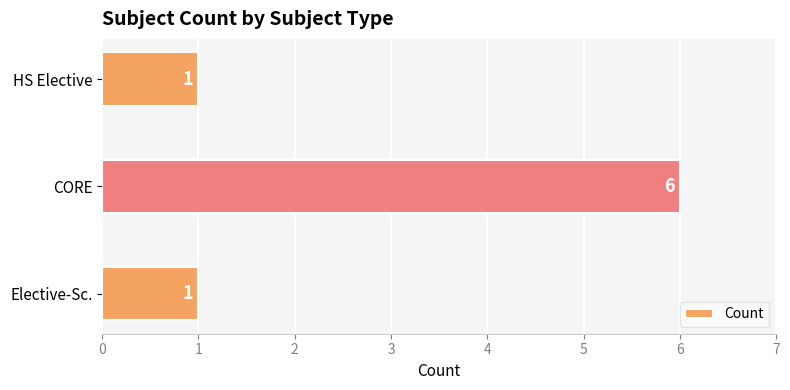

What is the average value?

3